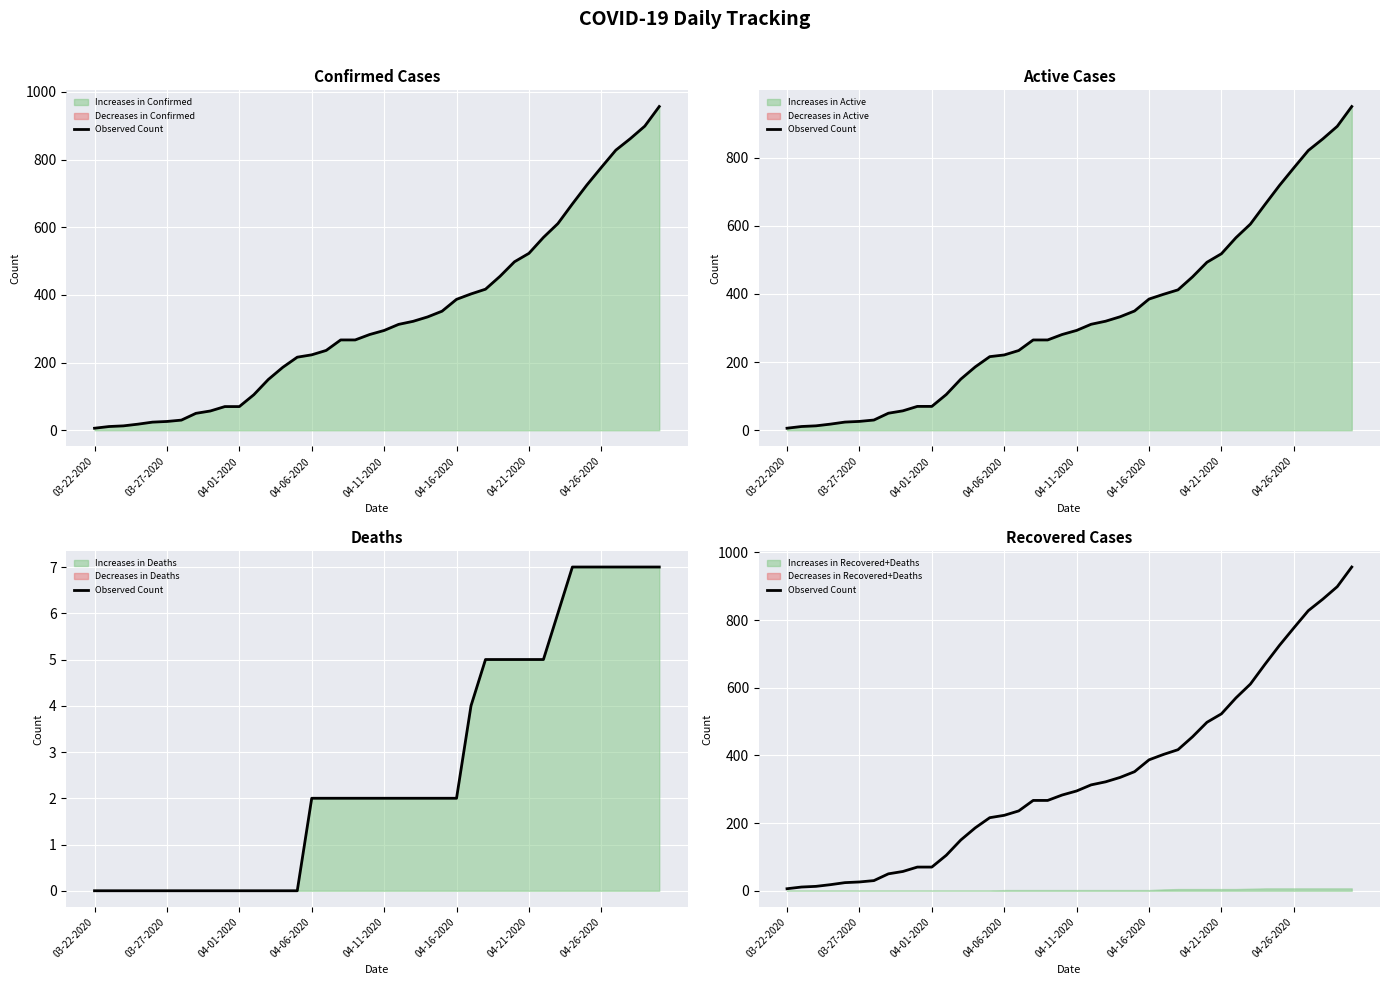

What is the difference between the second highest and minimum values?

893